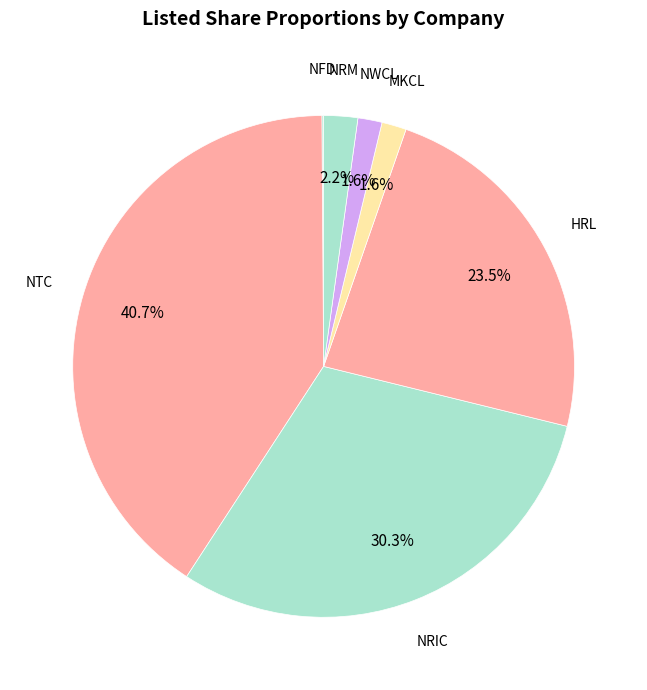

What is the largest slice in the pie chart?

NTC